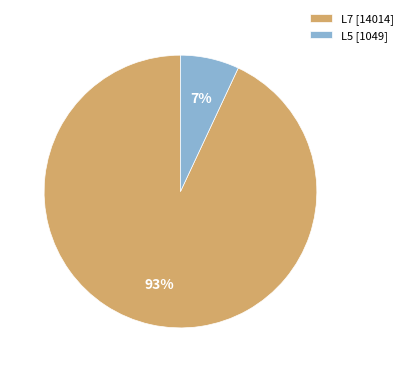

Does L7 account for over 50% of the chart?

Yes